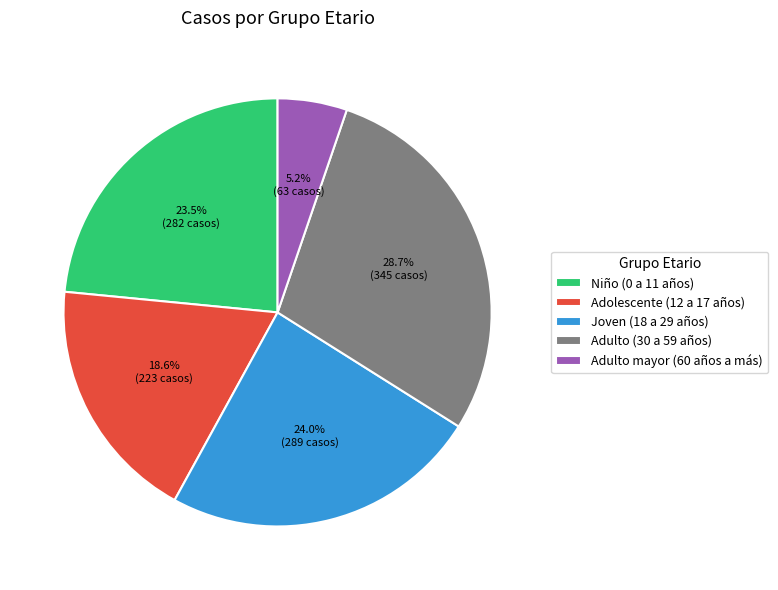

Approximately how many times larger is the value at Niño (0 a 11 años) compared to Joven (18 a 29 años)?

1.0